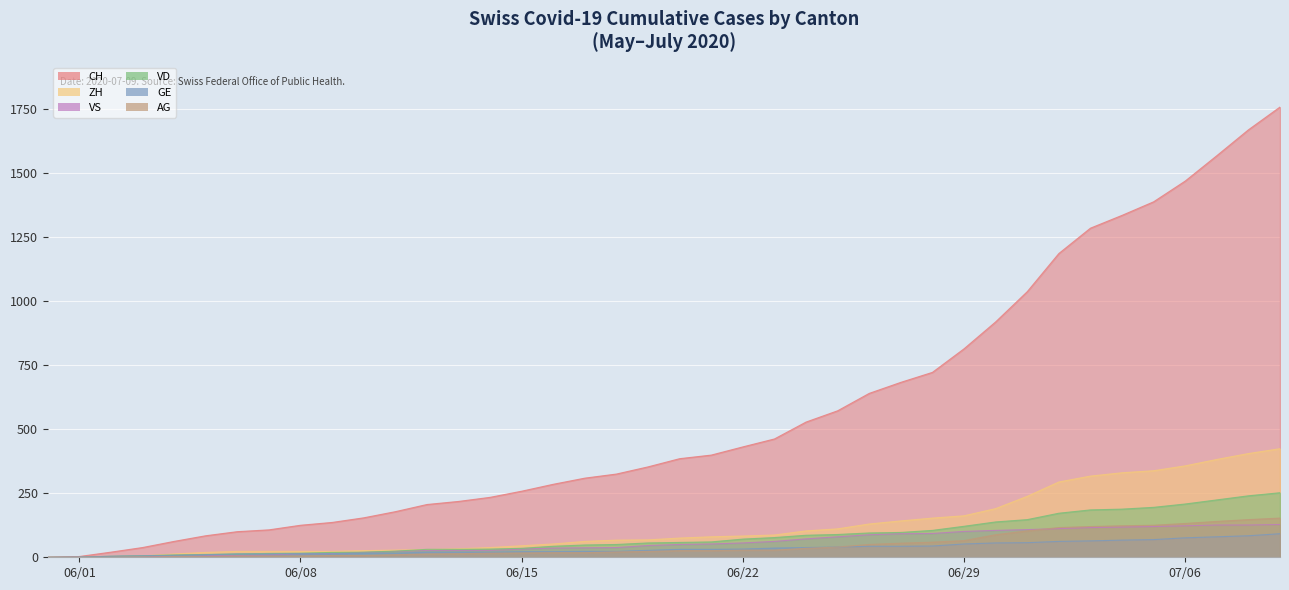

At how many categories does at least one series exceed 1728?

1